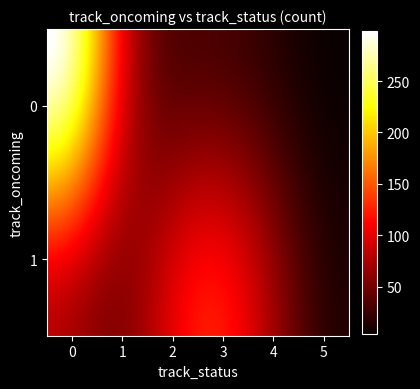

Rank the series by their average value, from highest to lowest.

0, 1